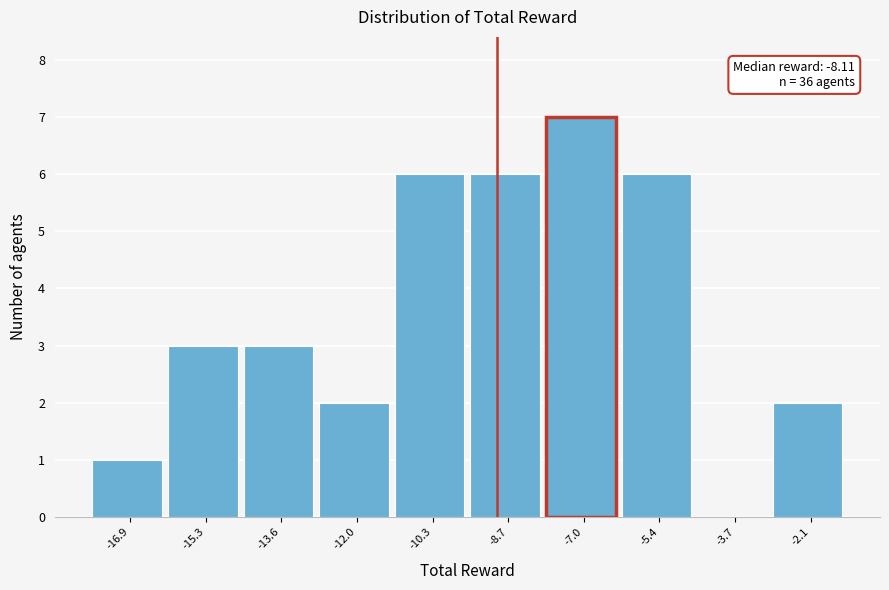

Reading left to right, transcribe all the data shown in this chart.

-16.9=1	-15.3=3	-13.6=3	-12.0=2	-10.3=6	-8.7=6	-7.0=7	-5.4=6	-3.7=0	-2.1=2